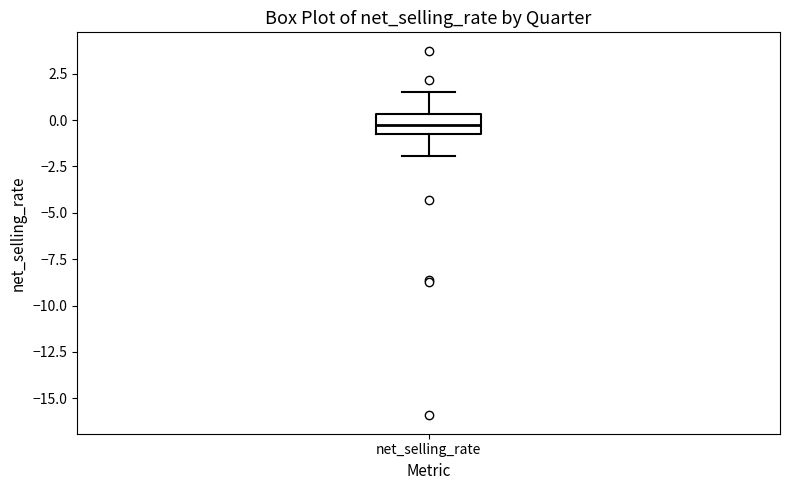

Read this box plot against the y-axis: the position of the median line, the range covered by the box, and the ends of both whiskers. The values are not printed on the chart, so give them approximately, as read against the axis.

median -0.5, box -1.0 to 0.5, whiskers -2.0 to 1.5